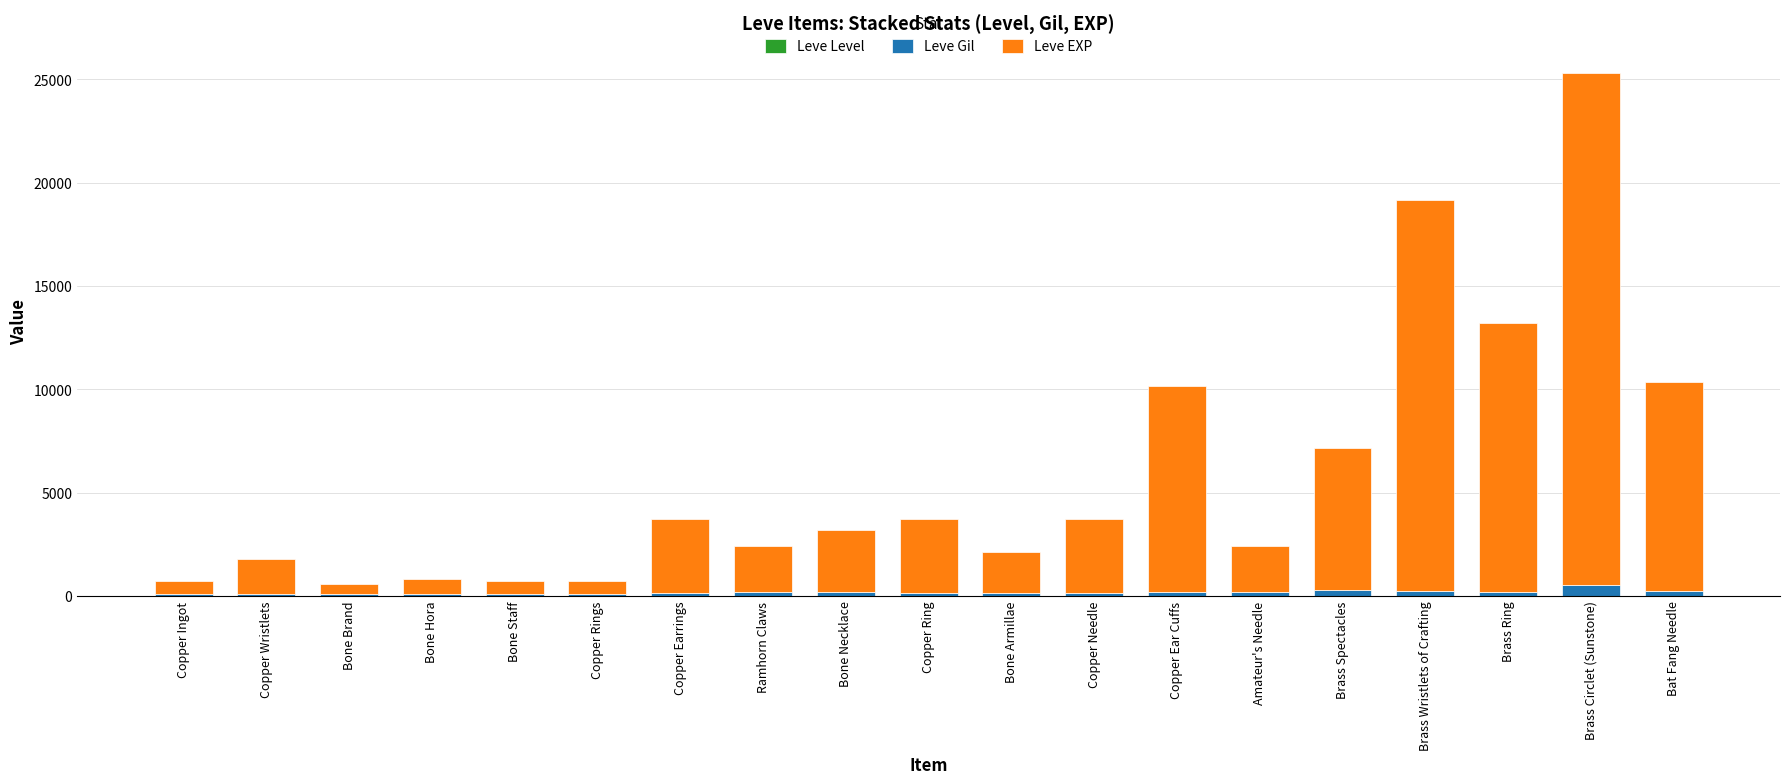

At which category is the sum across all series the highest?

Brass Circlet (Sunstone)